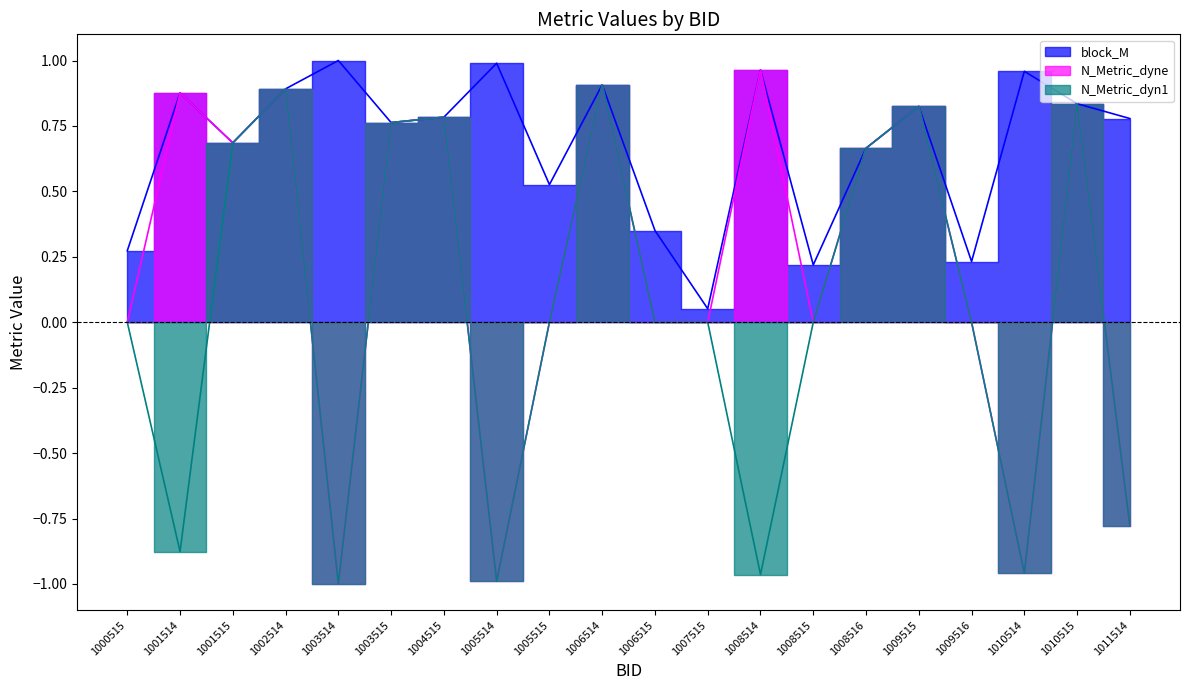

What is the greatest value displayed?

1.0